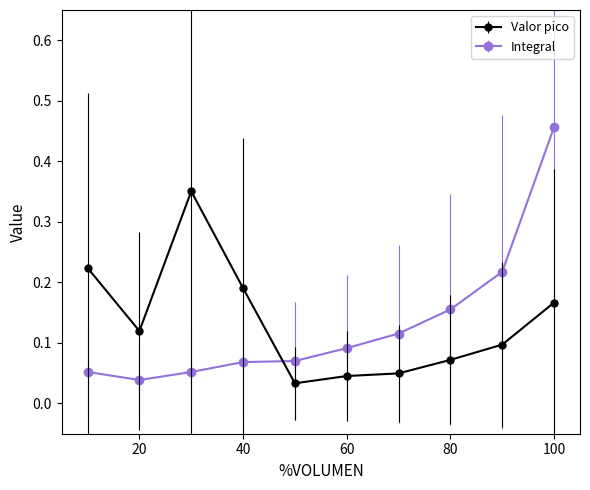

At how many categories does at least one series exceed 0?

10